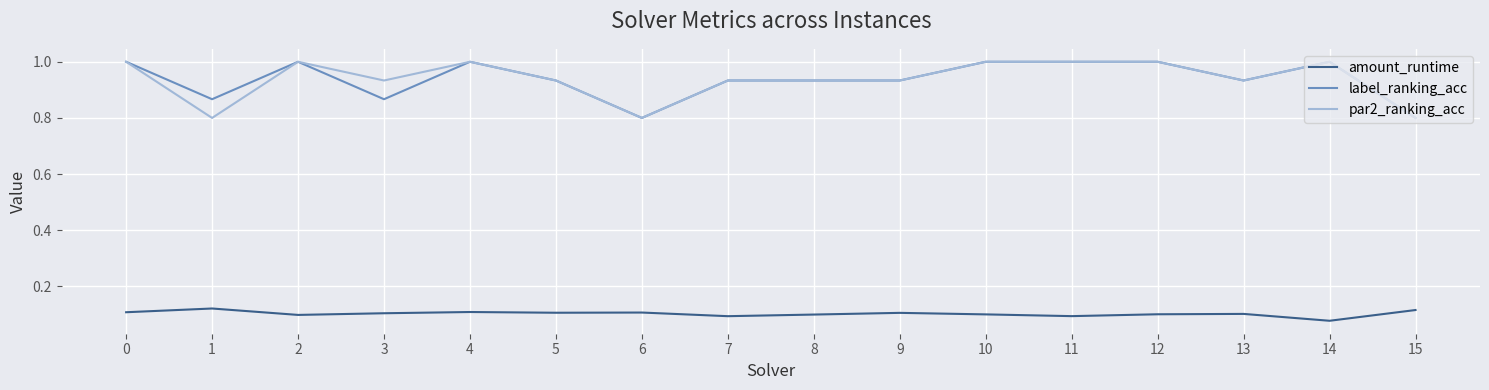

What is the spread (max minus min) of values at 3?

0.8